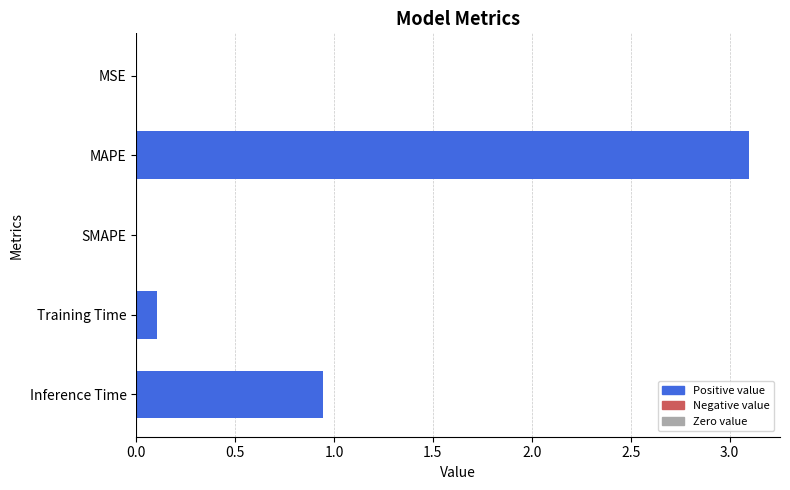

What is the greatest value displayed?

3.1